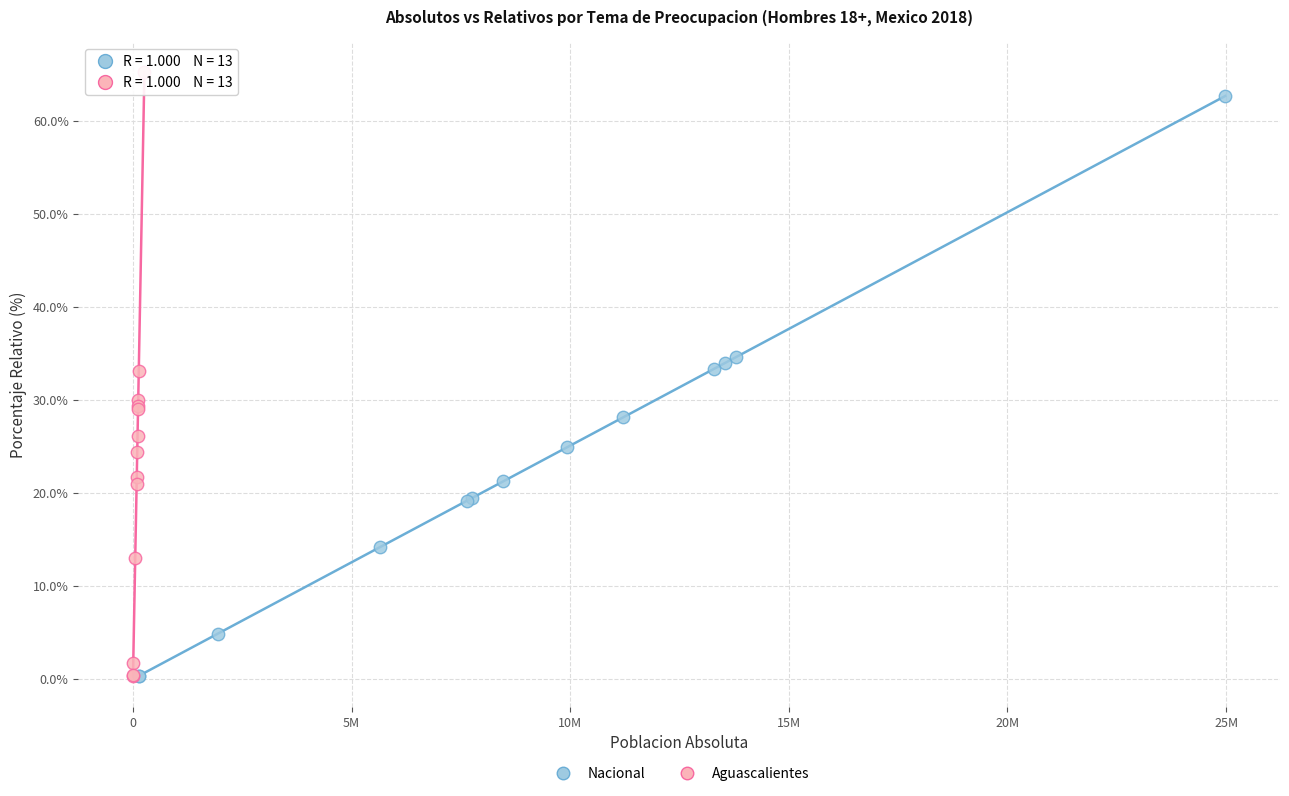

Which series has the largest Y range (max minus min)?

Aguascalientes